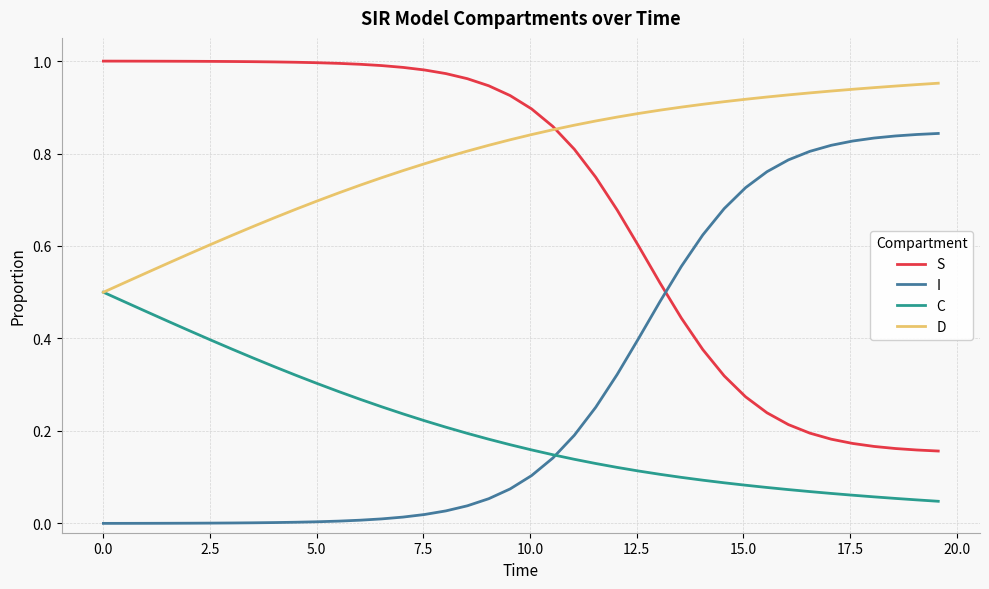

True or false: C and S intersect in this chart.

False